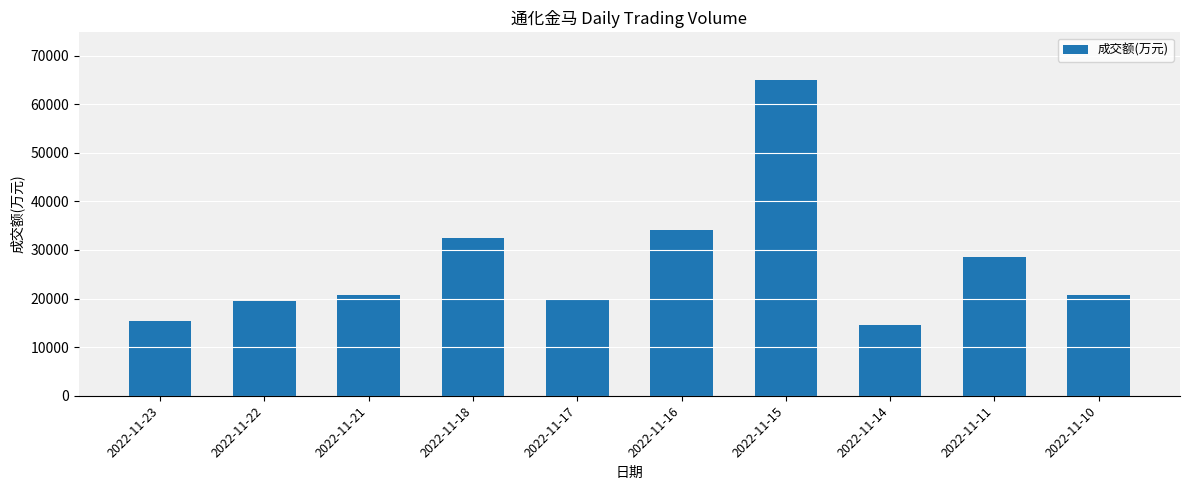

What is the minimum value shown in the chart?

14537